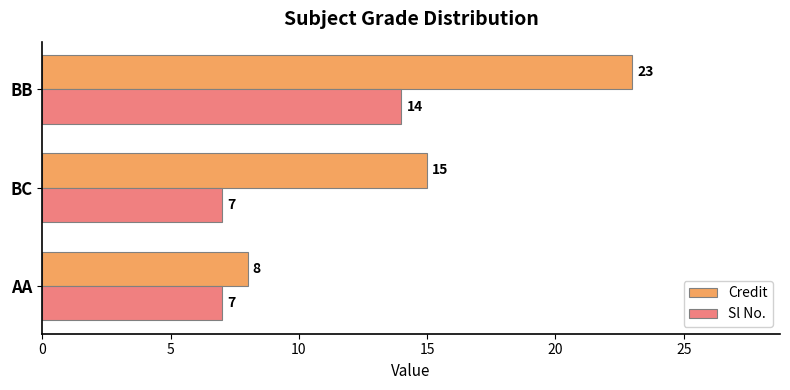

True or false: Credit has a value of 8 at AA.

True